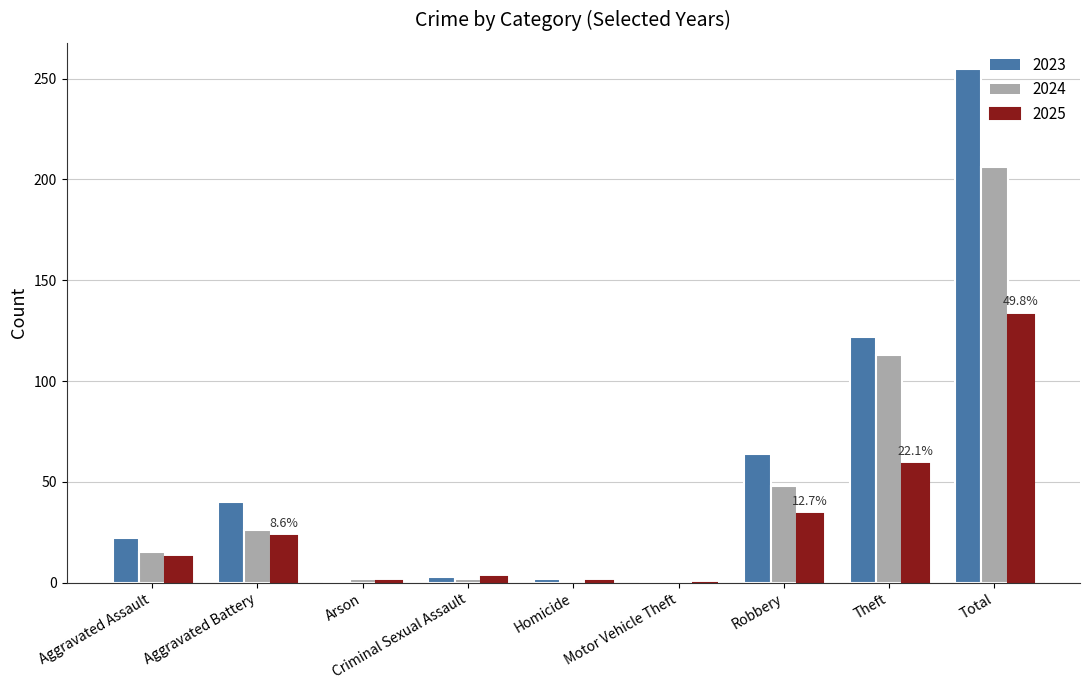

Where is 2024 nearest to the value 103?

Theft